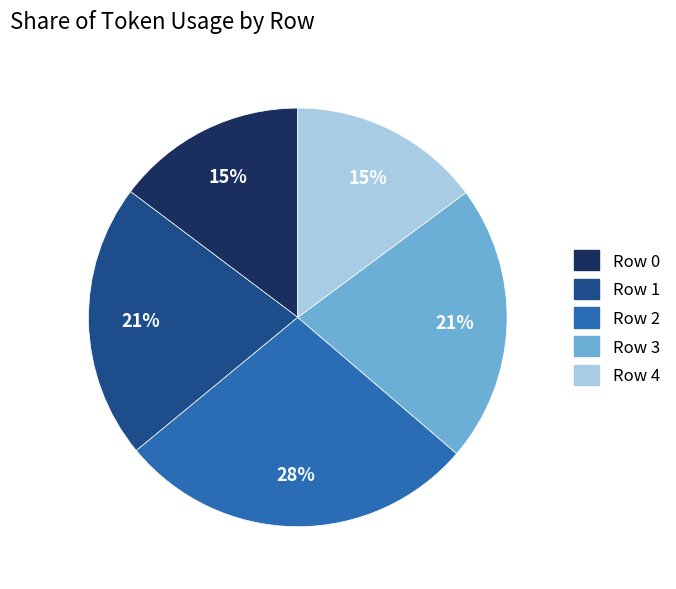

Approximately how many times larger is the value at Row 2 compared to Row 1?

1.3